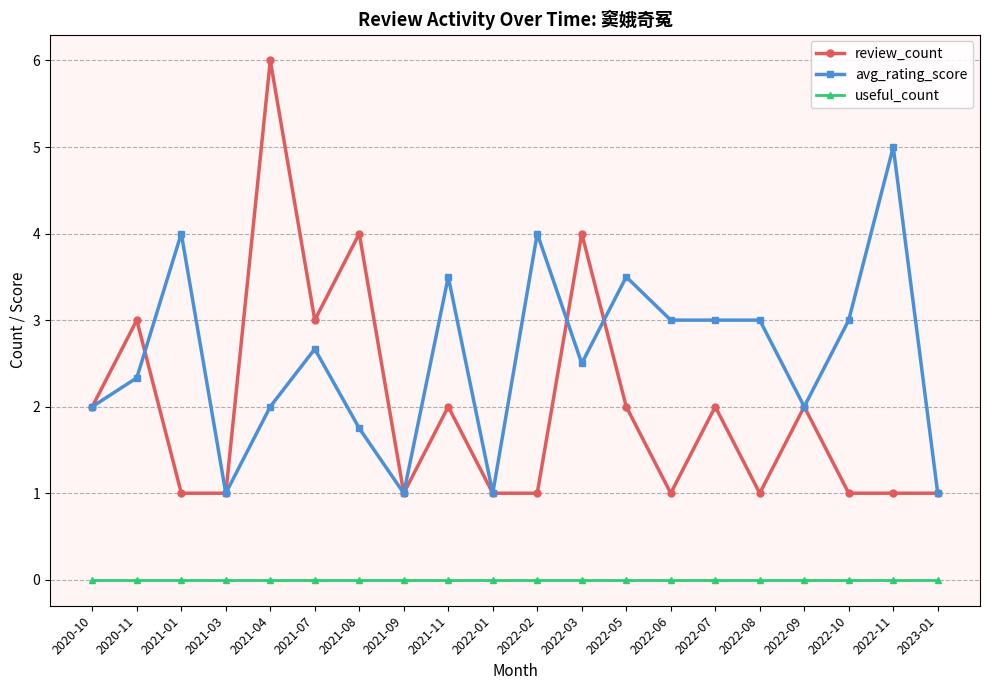

What position from the left is 2022-08?

16